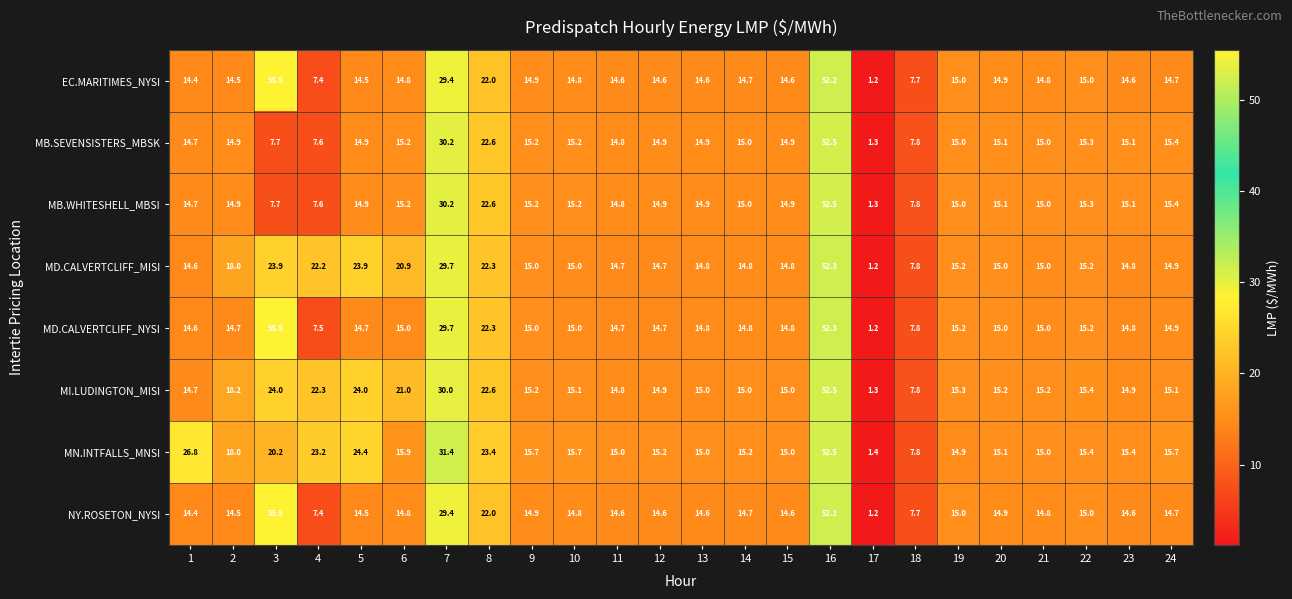

The NY.ROSETON_NYSI series shows 21.1 at 6. True or false?

False